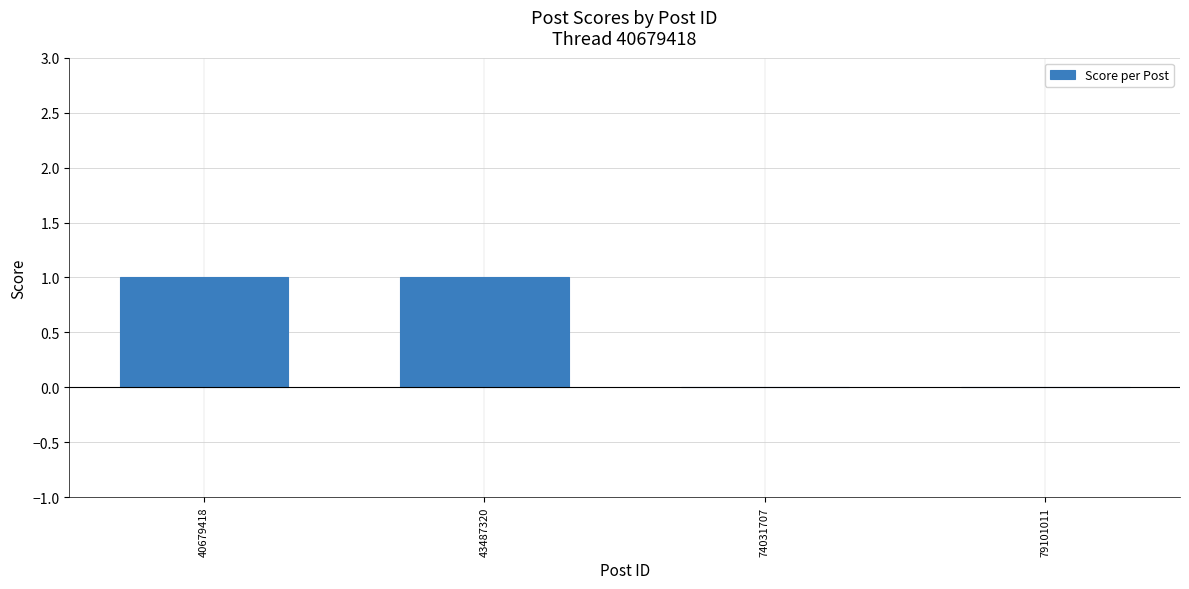

Is it true that the value at 74031707 is 0?

True